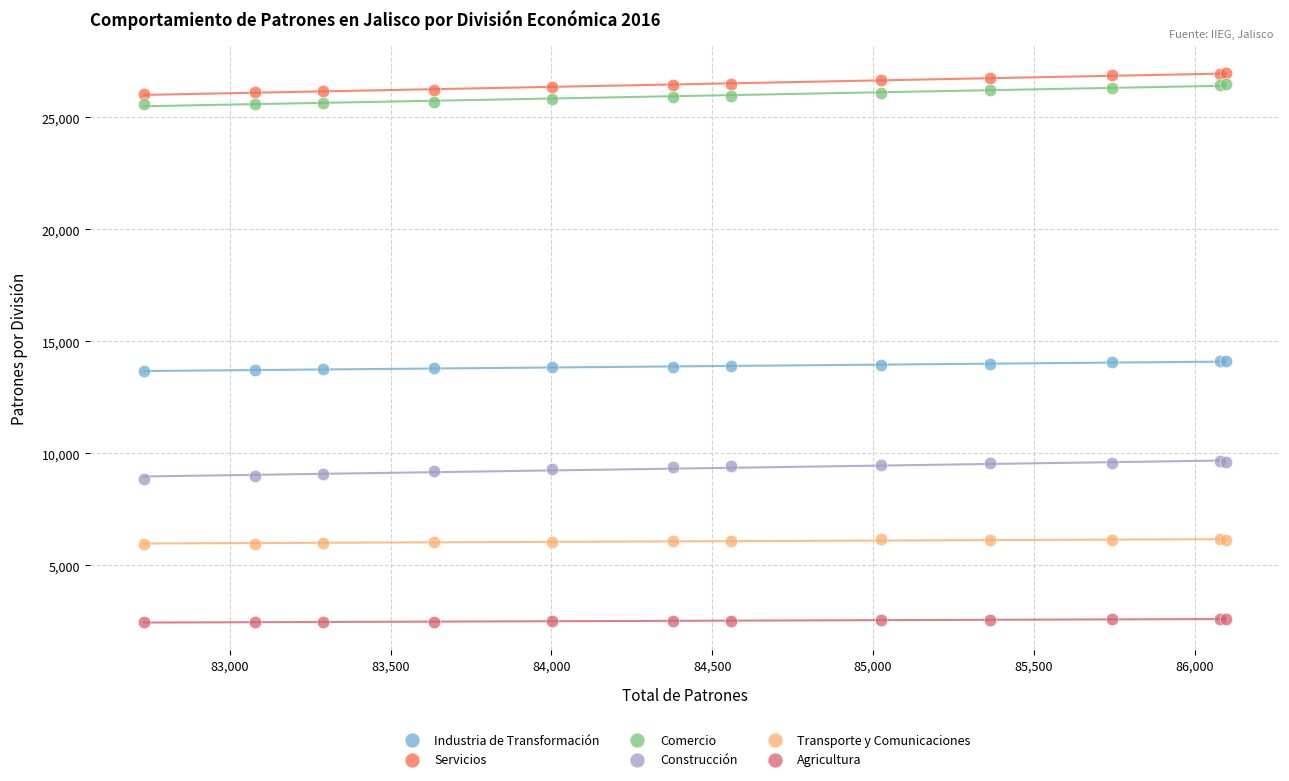

What are all the series names shown in the legend?

Industria de Transformación, Servicios, Comercio, Construcción, Transporte y Comunicaciones, Agricultura